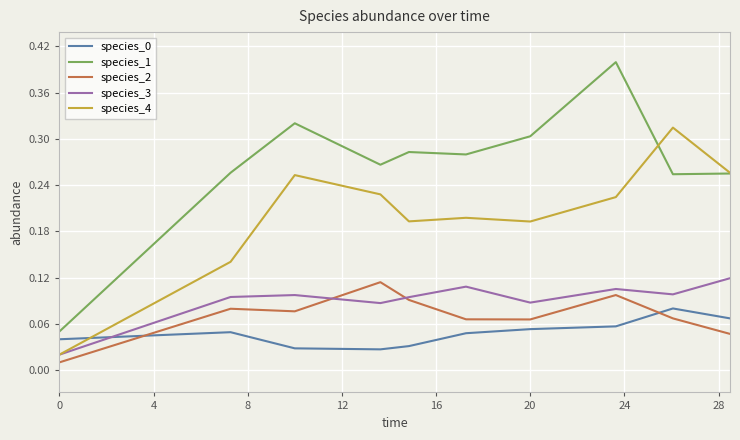

What is the maximum value shown in the chart?

0.4